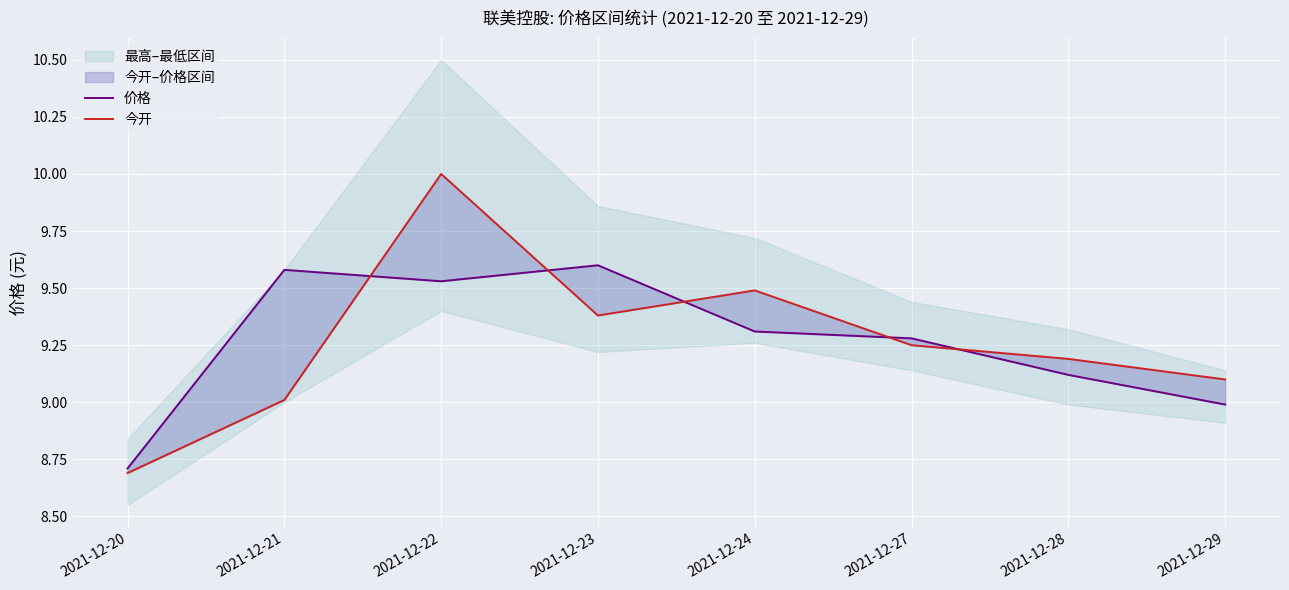

At how many categories does at least one series exceed 8?

8